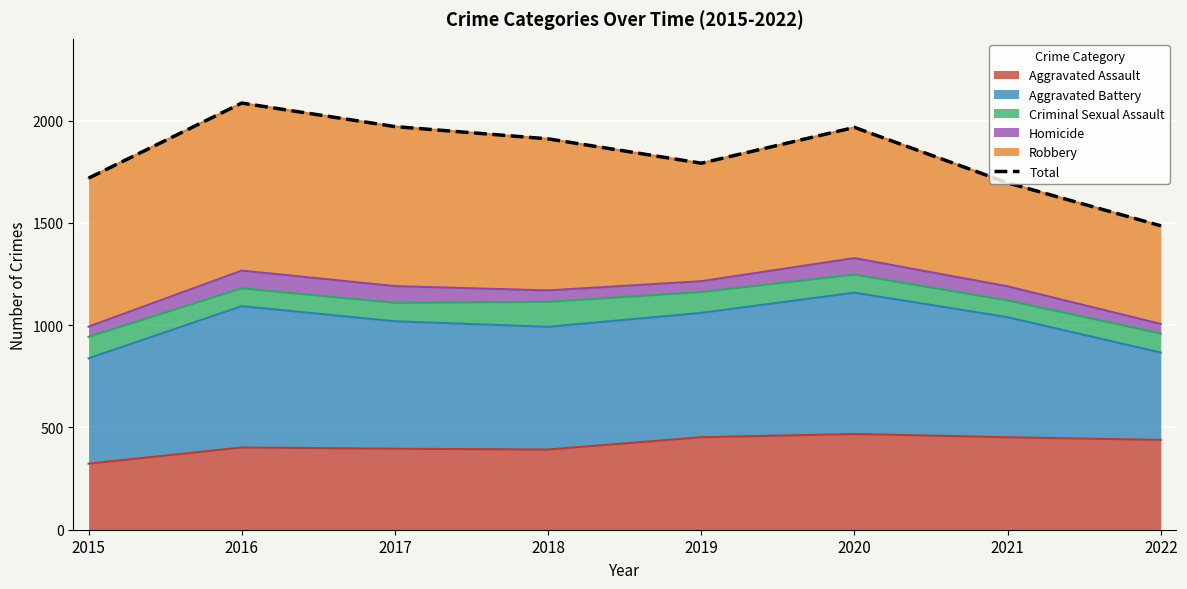

What is the highest value of the Aggravated Assault series?

468